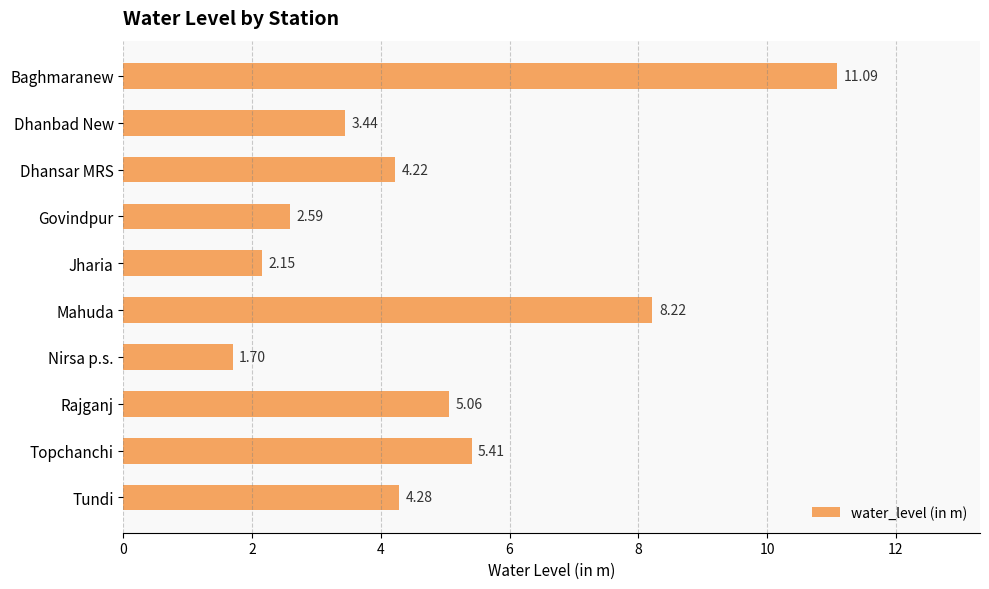

What is the sum of the values at Tundi and Baghmaranew?

15.4